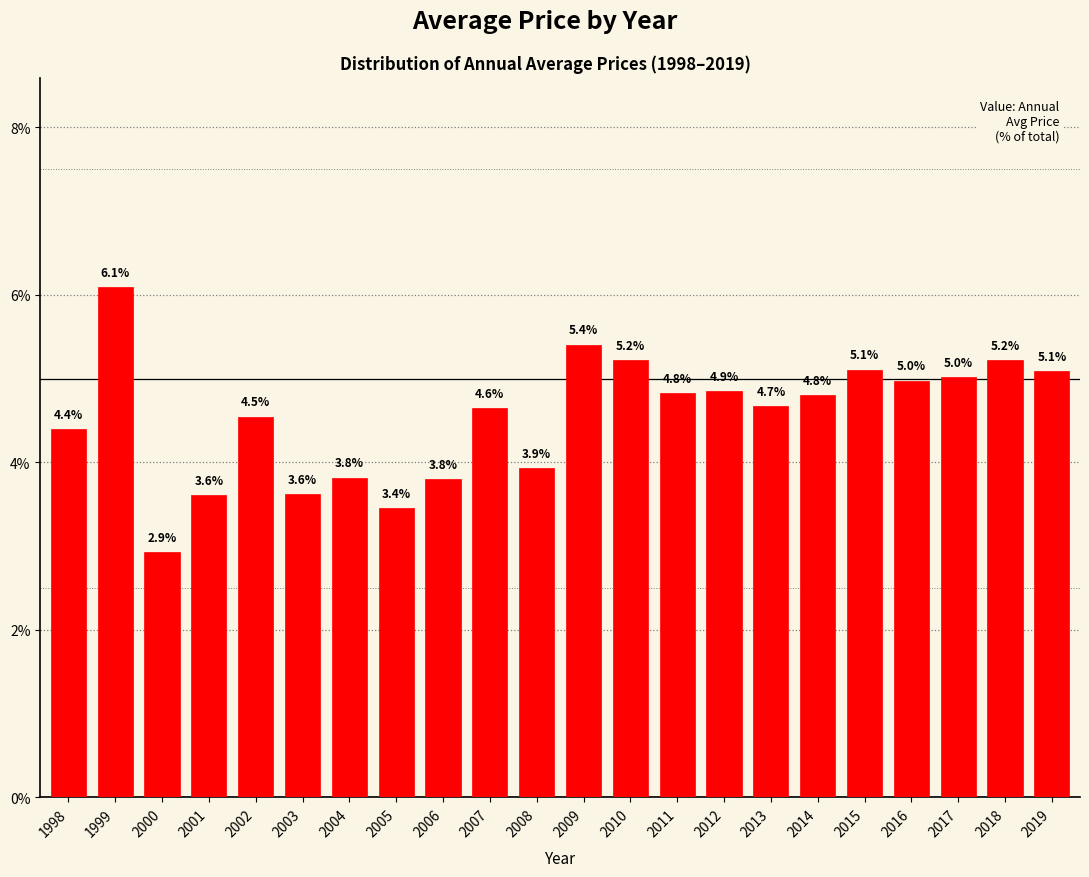

Reading left to right, extract all data points from this chart.

1998=4.4	1999=6.1	2000=2.9	2001=3.6	2002=4.5	2003=3.6	2004=3.8	2005=3.4	2006=3.8	2007=4.6	2008=3.9	2009=5.4	2010=5.2	2011=4.8	2012=4.9	2013=4.7	2014=4.8	2015=5.1	2016=5.0	2017=5.0	2018=5.2	2019=5.1